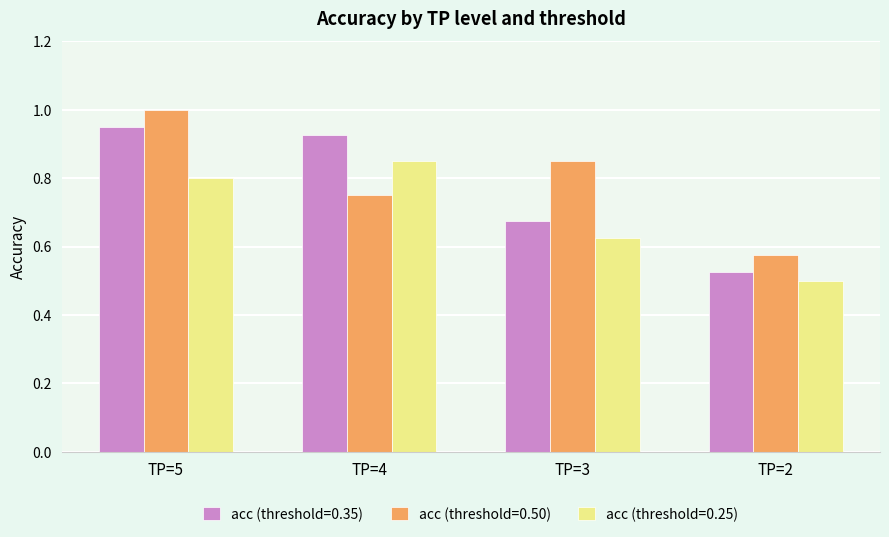

Between TP=4 and TP=2, which series saw the biggest shift?

acc (threshold=0.35)